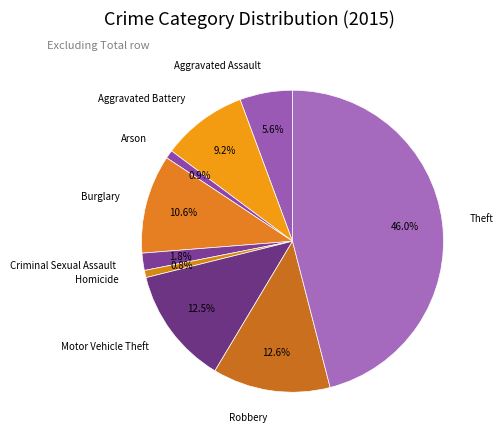

How many segments does this pie chart have?

9